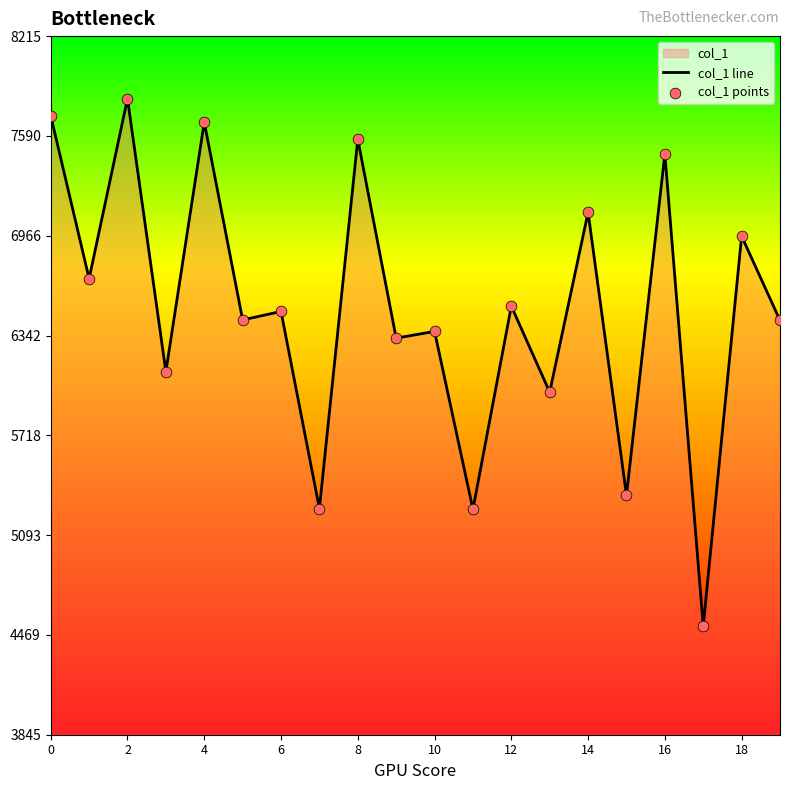

Is the value of col_1 points at 11 greater than the value of col_1 line at 12?

No